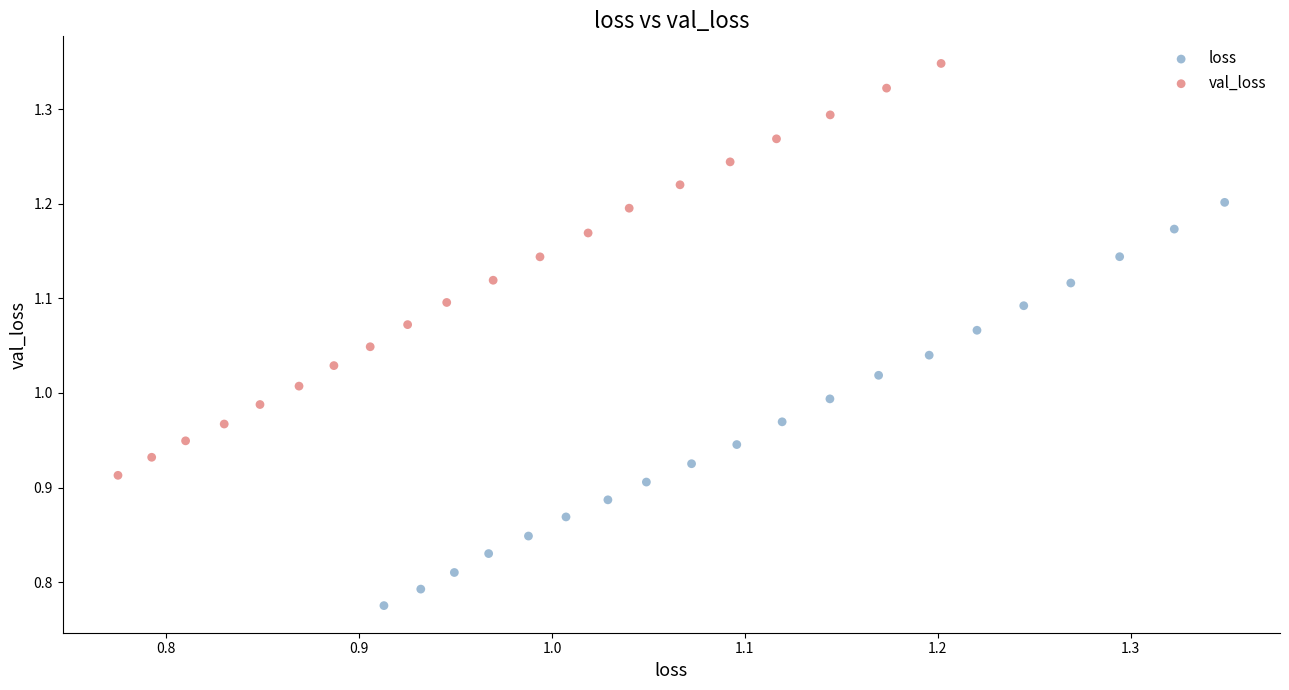

Which series contains the highest Y value?

val_loss